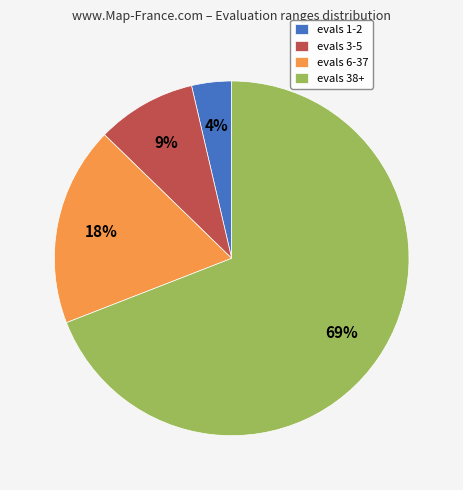

Combined, do evals 38+ and evals 1-2 account for over 50%?

Yes